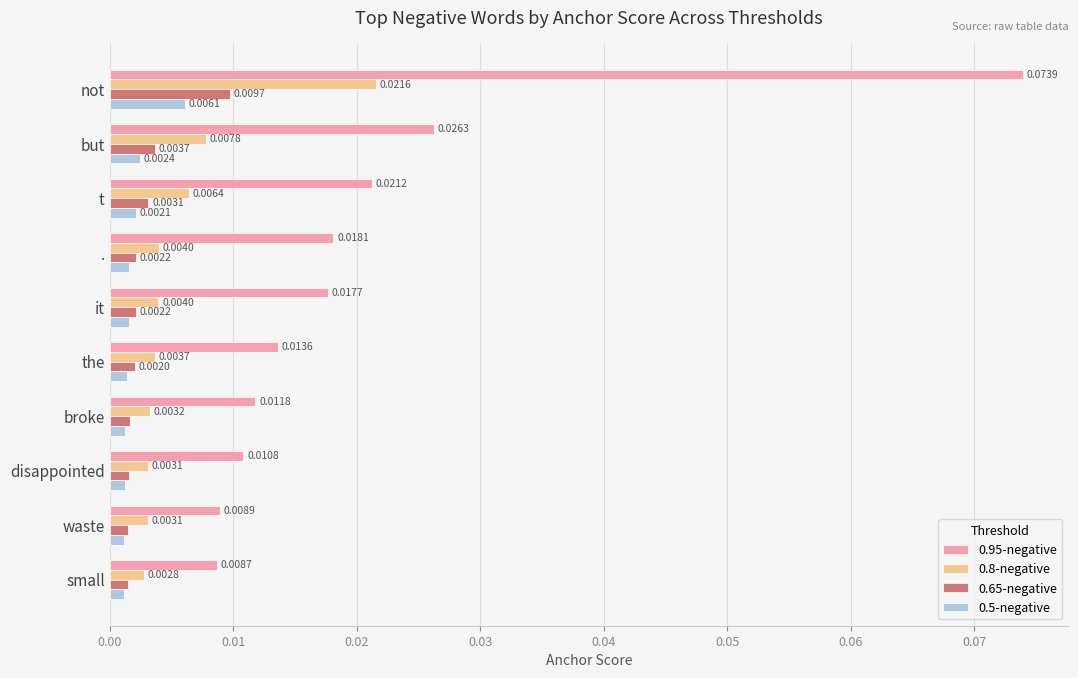

At how many categories does at least one series exceed 0?

10